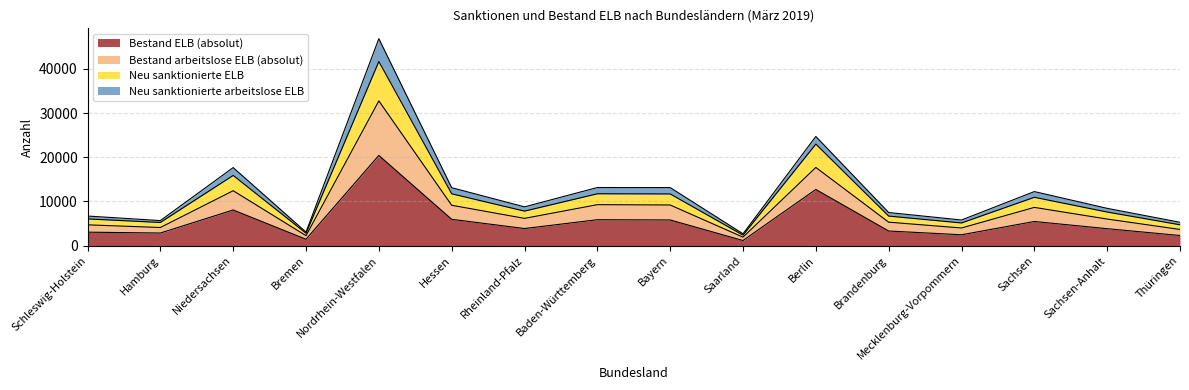

Is the value of Bestand ELB (absolut) at Thüringen greater than the value of Bestand arbeitslose ELB (absolut) at Brandenburg?

No